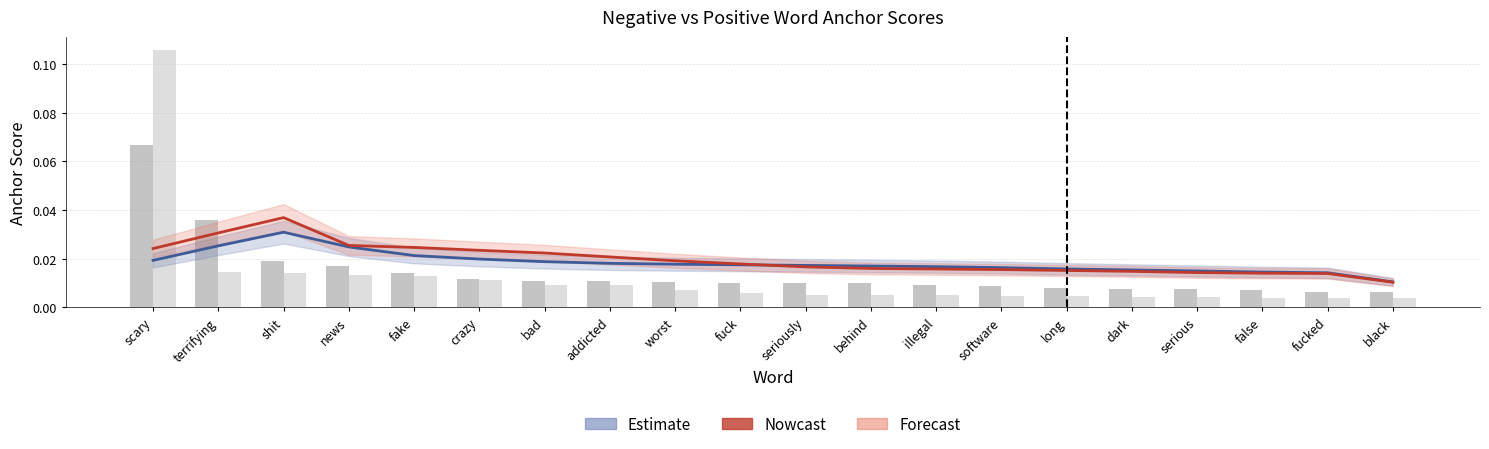

Which has a higher value, fake or long?

fake